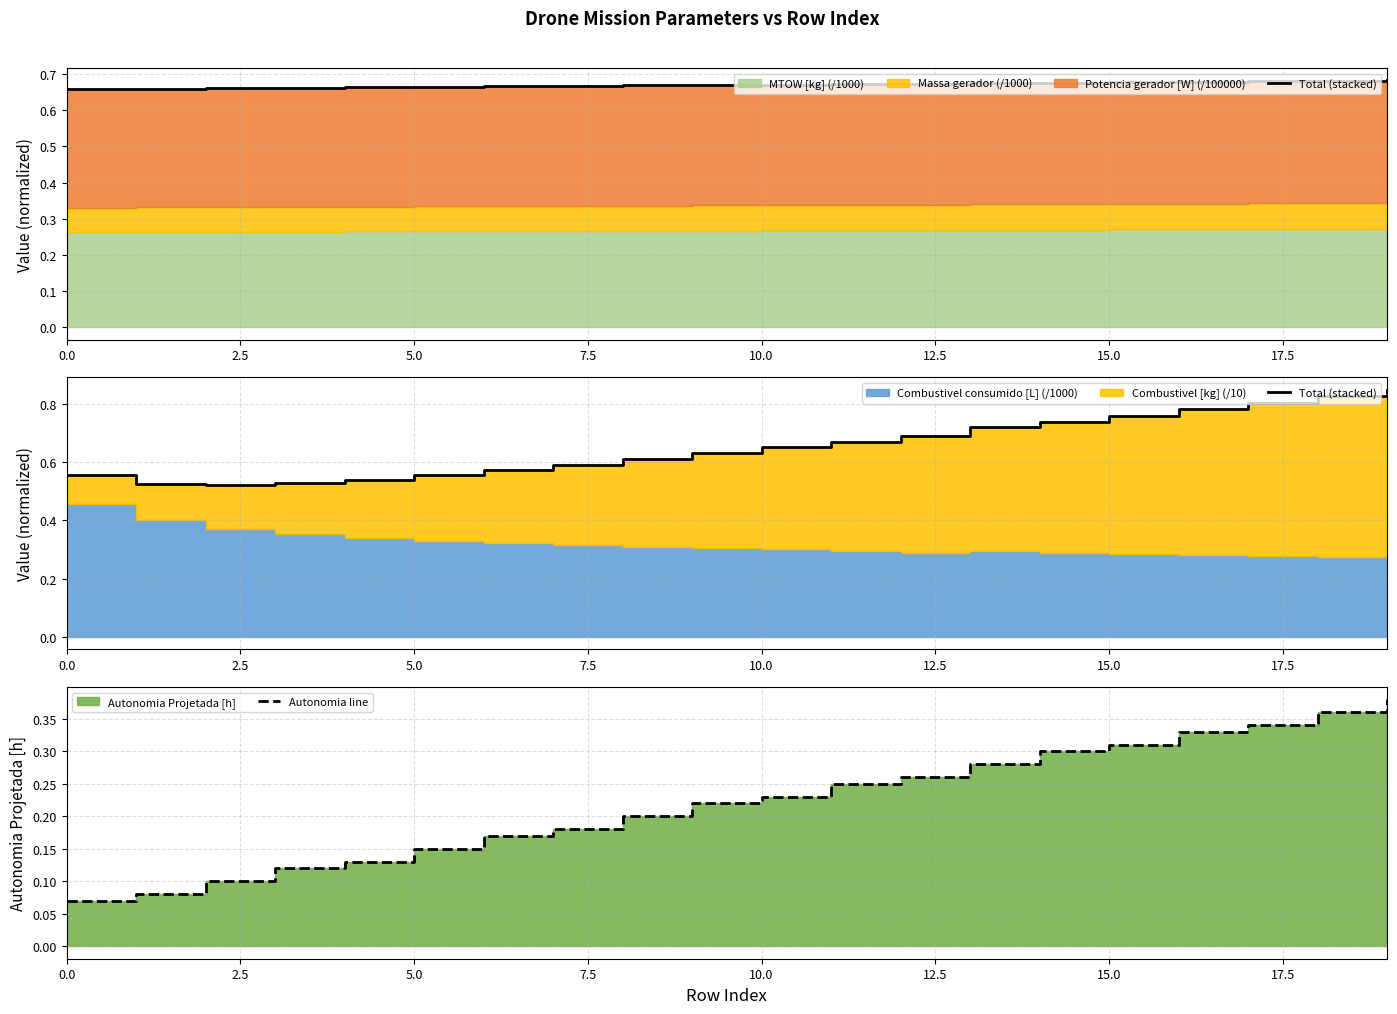

At 5.0, list the series in order from smallest to largest.

Autonomia line, Total (stacked)